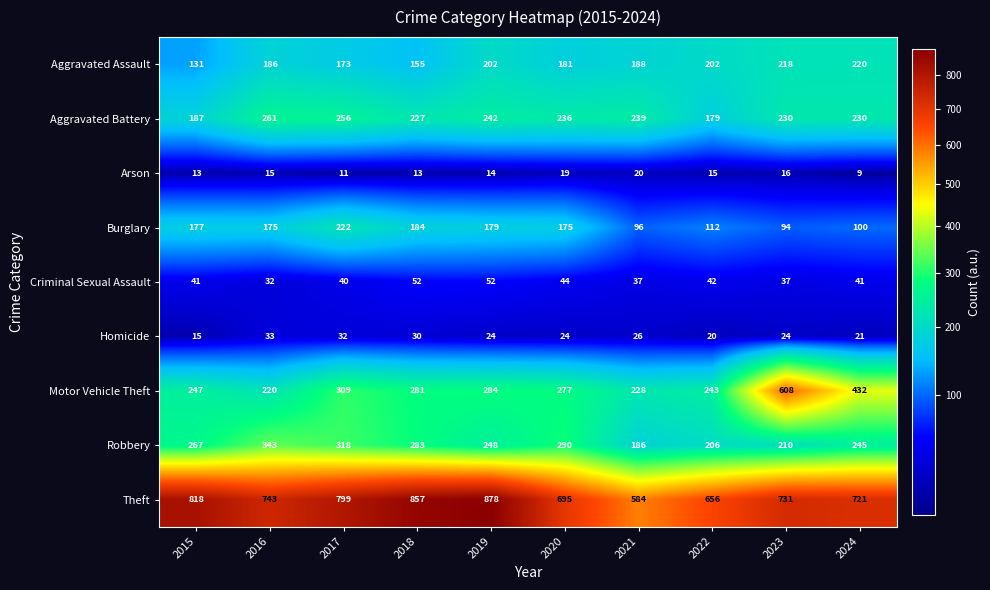

What is the total value across all series at 2017?

2160